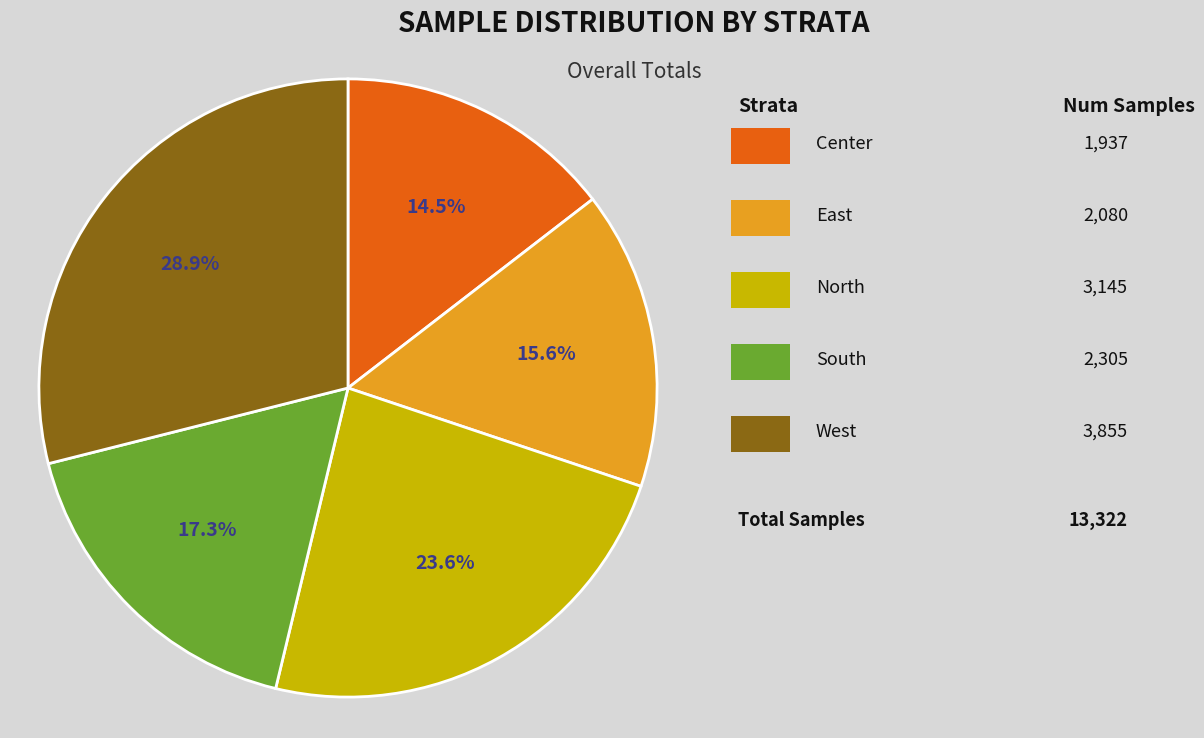

Is there any slice that represents more than half of the pie?

No